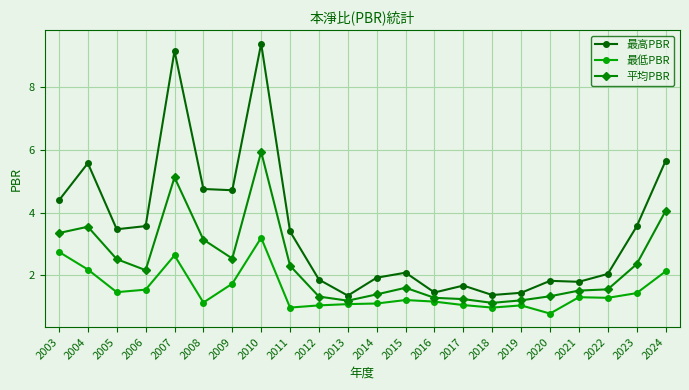

What is the value of the 最高PBR point at the 5th from the left?

9.1